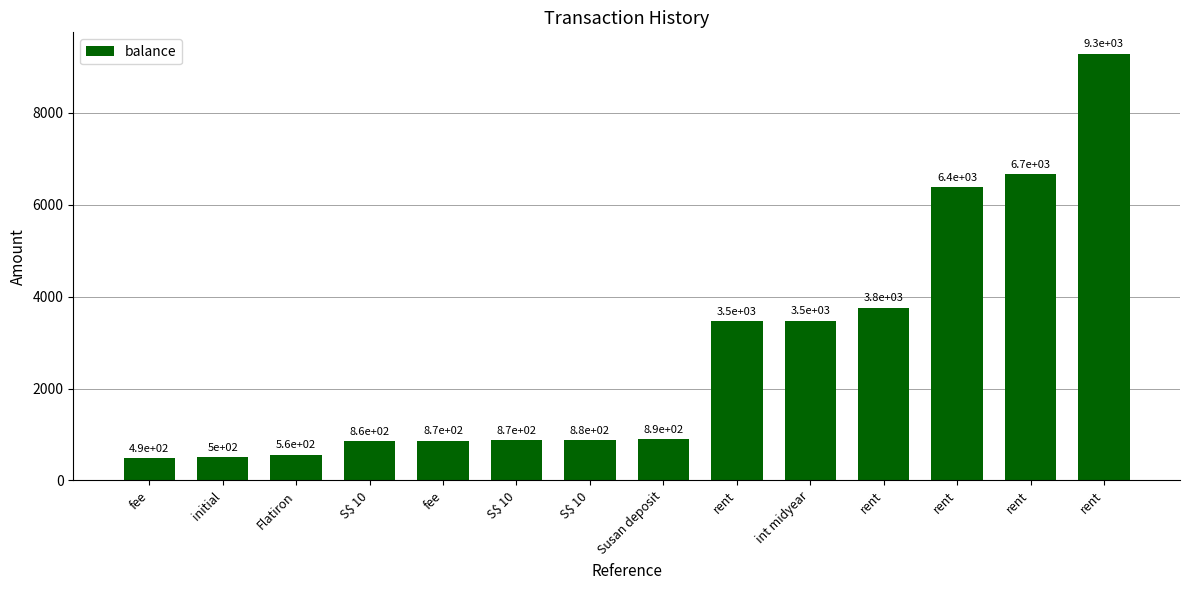

Read the value at rent.

6667.9